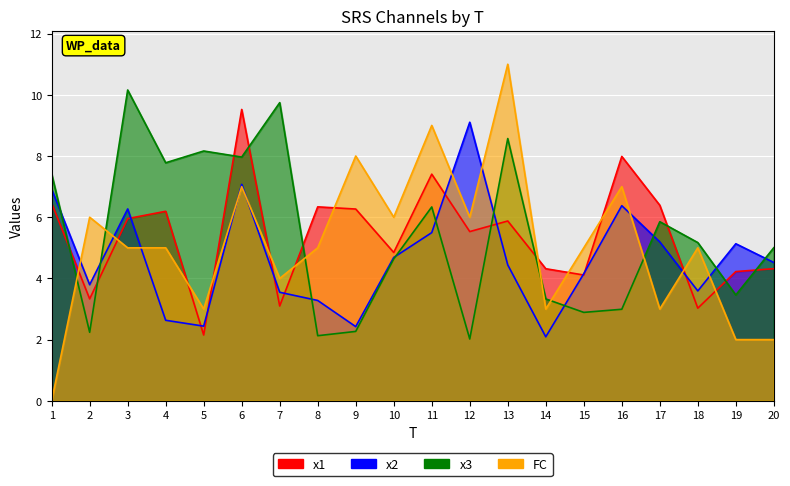

Reading right to left, list all the values displayed in this chart.

x1: 4.3	4.2	3.0	6.4	8.0	4.1	4.3	5.9	5.5	7.4	4.8	6.3	6.3	3.1	9.5	2.2	6.2	6.0	3.3	6.5
x2: 4.5	5.1	3.6	5.2	6.4	4.2	2.1	4.4	9.1	5.5	4.7	2.4	3.3	3.5	7.1	2.4	2.6	6.3	3.8	6.9
x3: 5.0	3.5	5.2	5.9	3.0	2.9	3.3	8.6	2.0	6.3	4.6	2.3	2.1	9.7	8.0	8.2	7.8	10.2	2.2	7.4
FC: 2.0	2.0	5.0	3.0	7.0	5.0	3.0	11.0	6.0	9.0	6.0	8.0	5.0	4.0	7.0	3.0	5.0	5.0	6.0	0.0